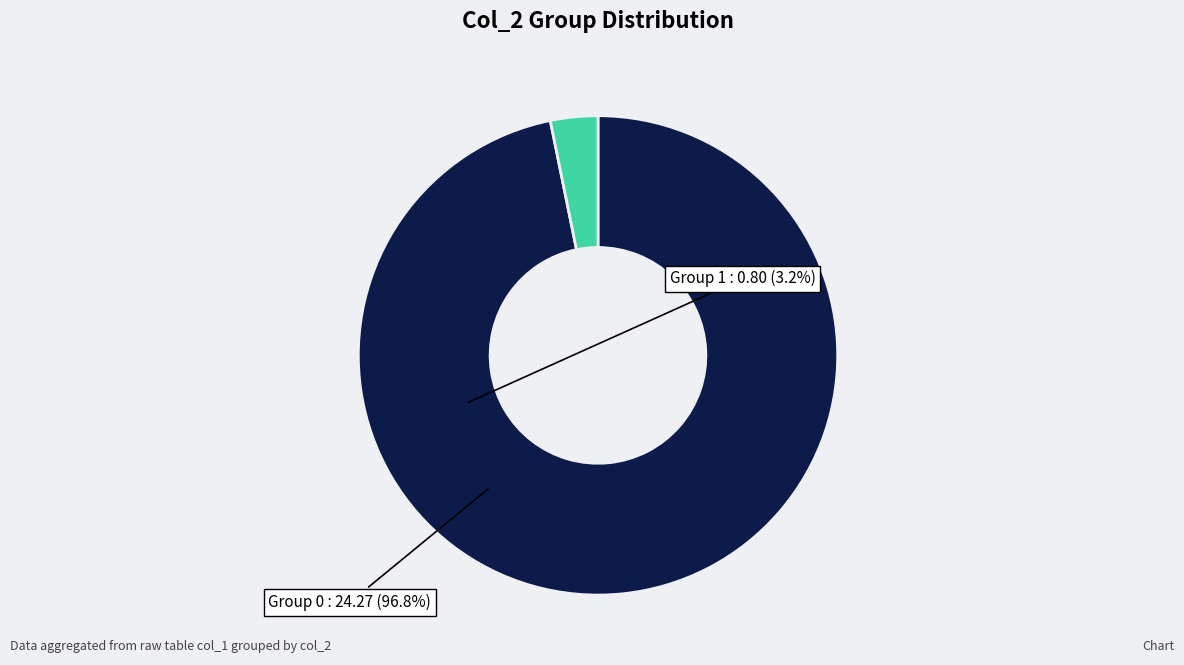

How many slices are in this pie chart?

2